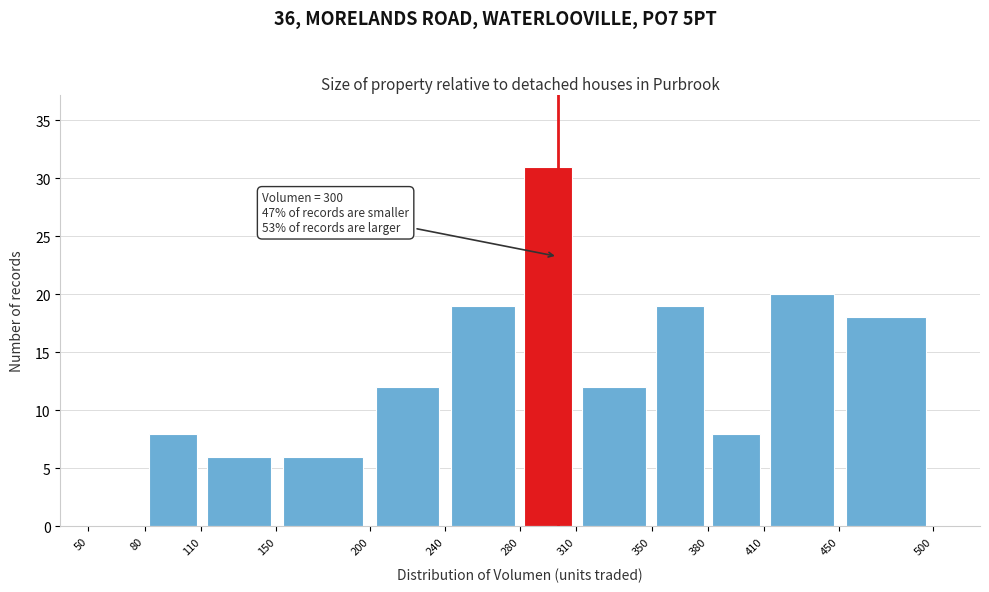

Which range on the x-axis has the tallest bar?

280 to 310